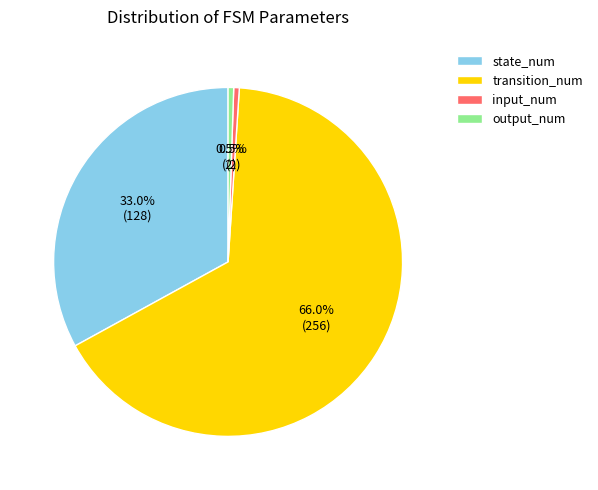

Which slice is the largest?

transition_num